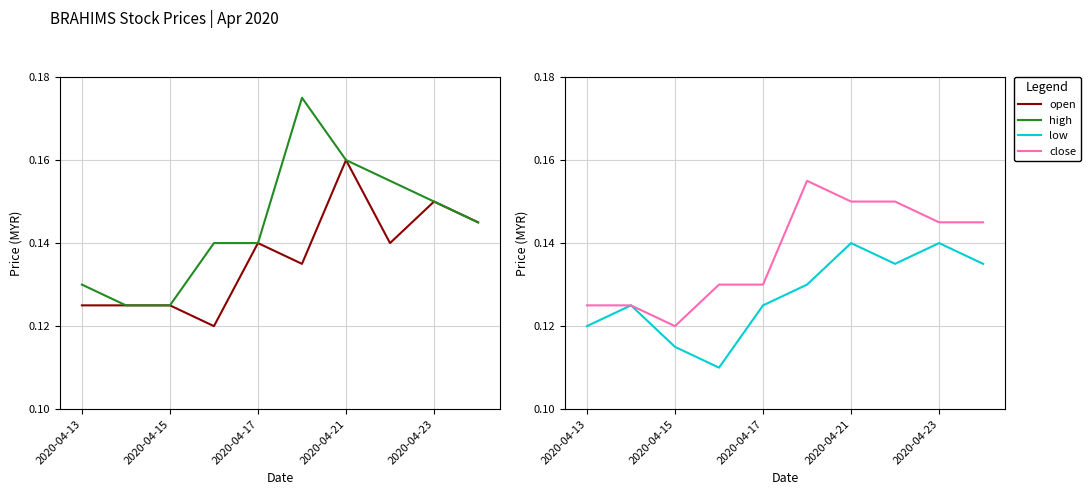

Is it true that low equals 0.2 at 2020-04-21?

False